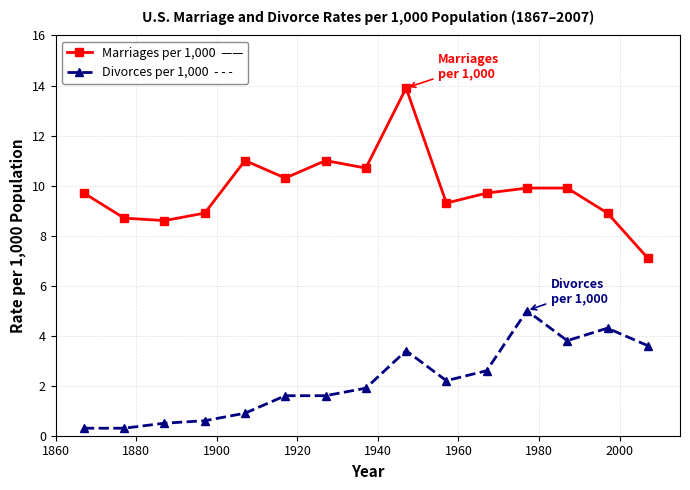

What is the maximum value shown in the chart?

13.9